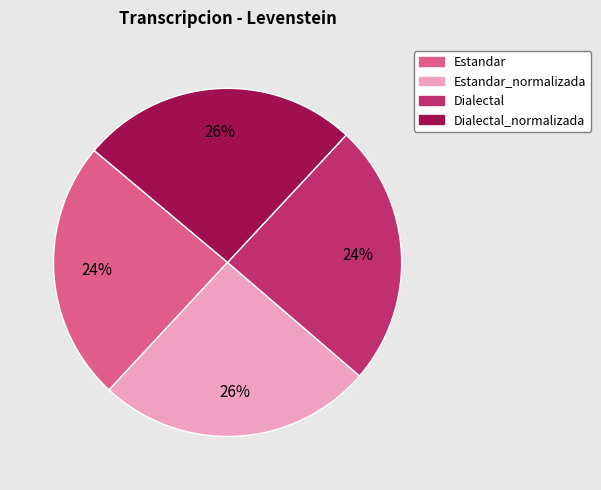

Does any single category account for the majority?

No